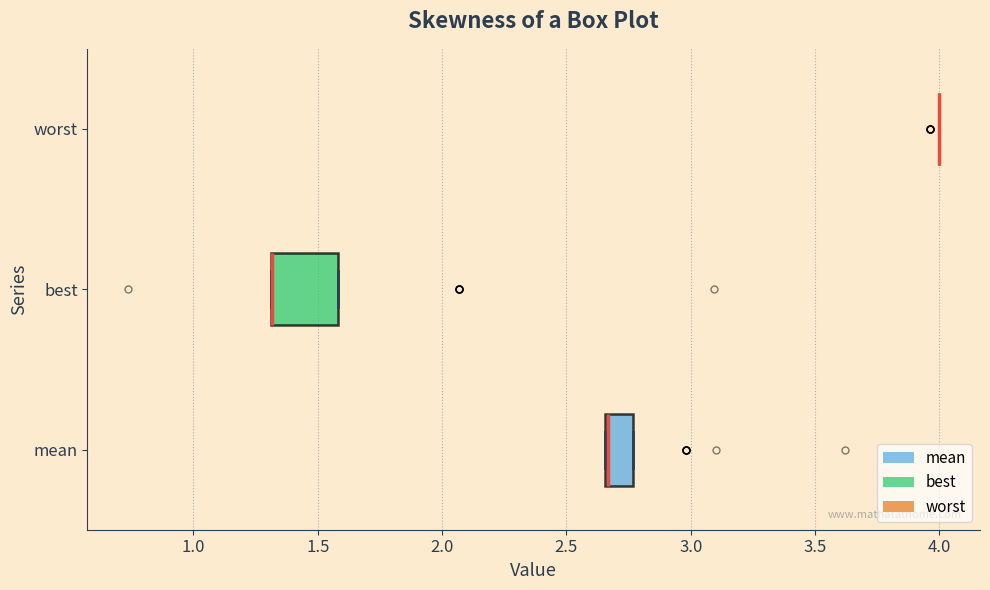

Reading bottom to top, read every box against the x-axis: the position of its median line, the range the box covers, and the ends of its whiskers. The values are not printed on the chart, so give them approximately, as read against the axis.

mean: median 2.65 (drawn on the box's left edge), box 2.65 to 2.75, whiskers 2.65 to 2.75
best: median 1.30 (drawn on the box's left edge), box 1.30 to 1.60, whiskers 1.30 to 1.60
worst: box collapsed to a line at 4.00, whiskers 4.00 to 4.00